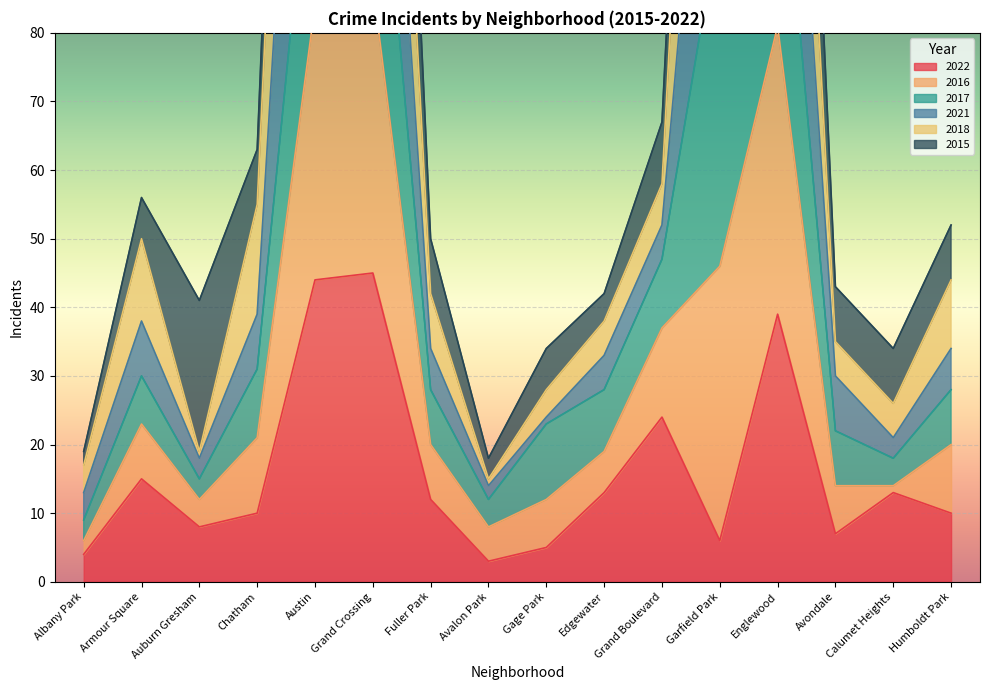

True or false: 2016 and 2021 cross at least once.

False